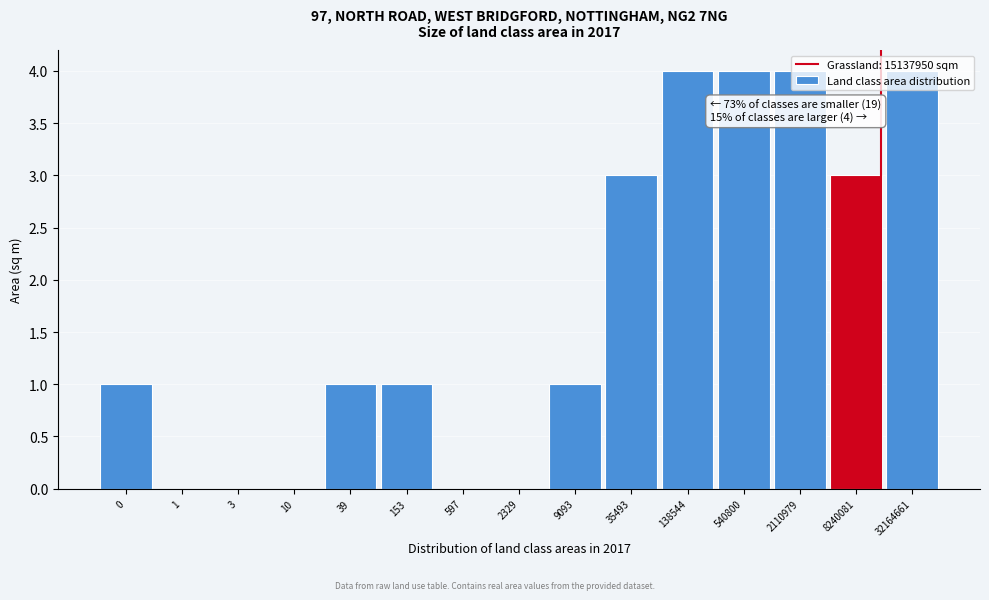

What is the change in value from 1 to 138544?

+4